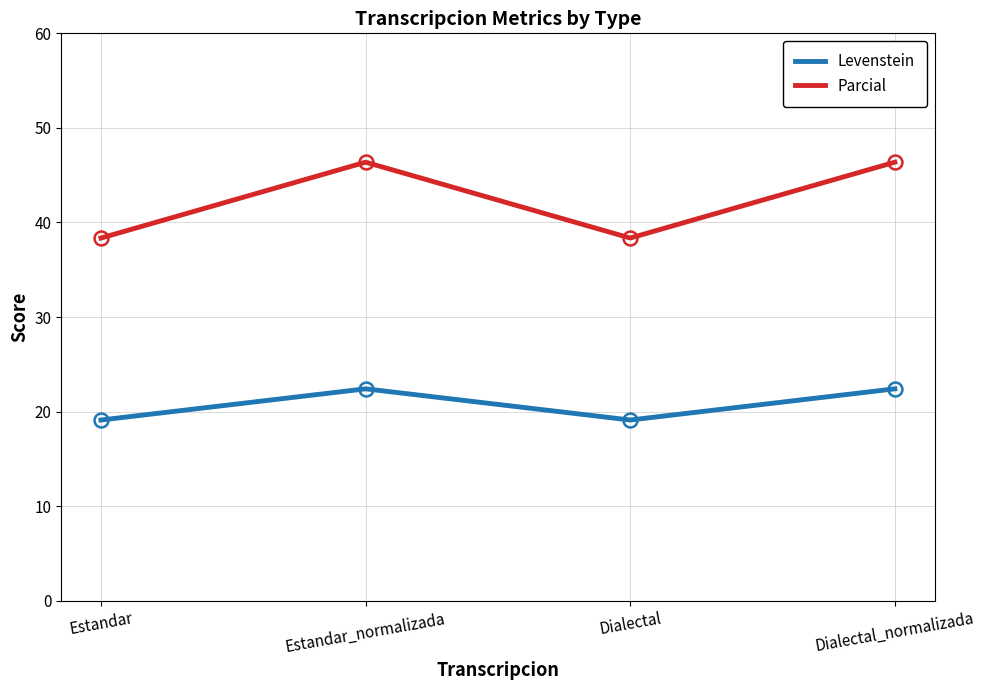

Which series changed the most between Dialectal and Dialectal_normalizada?

Parcial